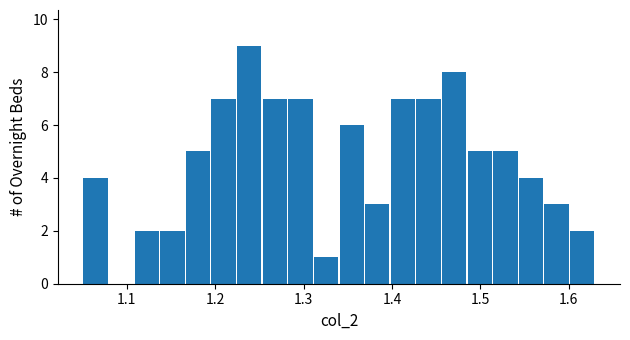

Around what value on the x-axis is the tallest bar? Give the approximate position of its centre, as read against the axis.

1.24